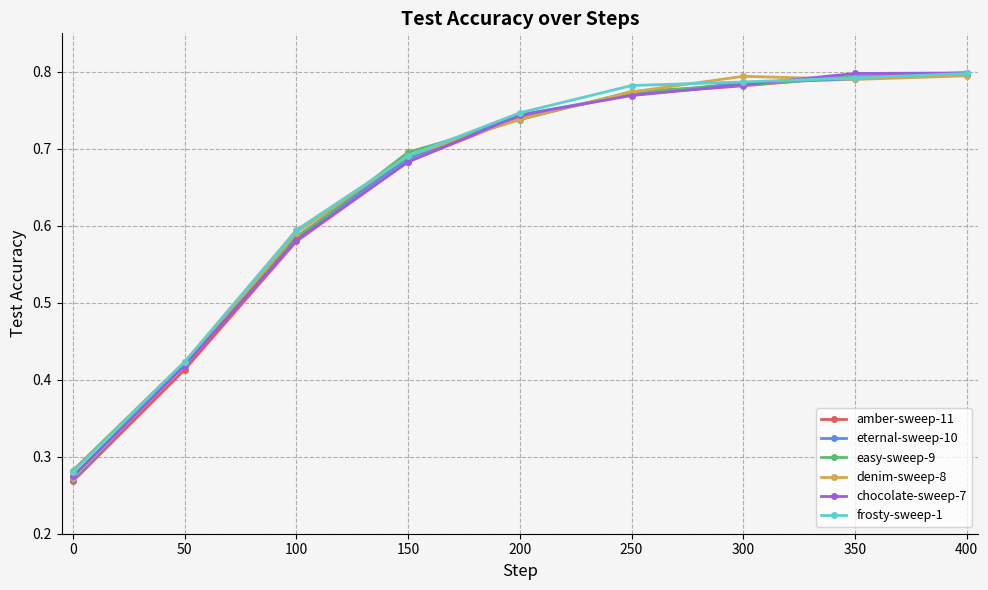

How many denim-sweep-8 values are between 0 and 1?

9